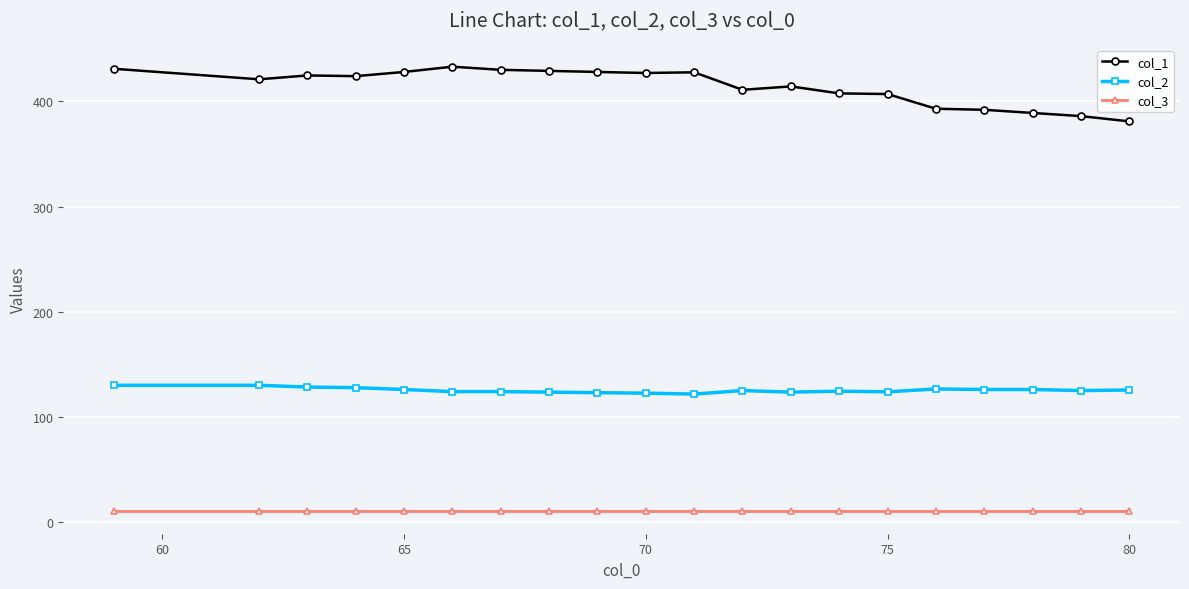

Which series has the widest spread of values?

col_1